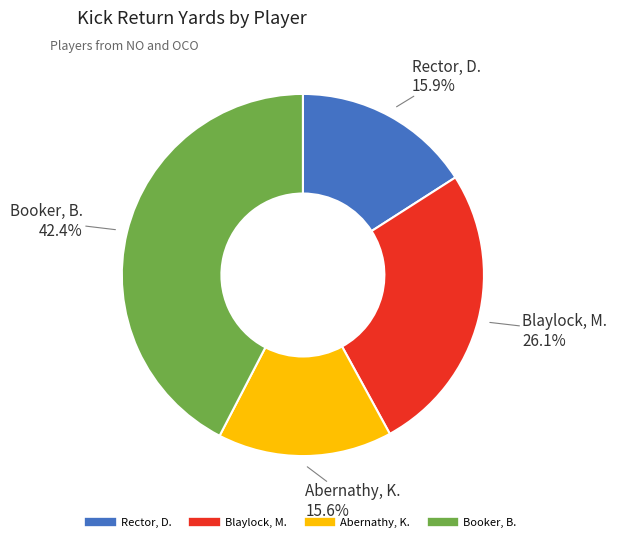

Approximately how many times larger is the value at Booker, B. compared to Abernathy, K.?

2.7